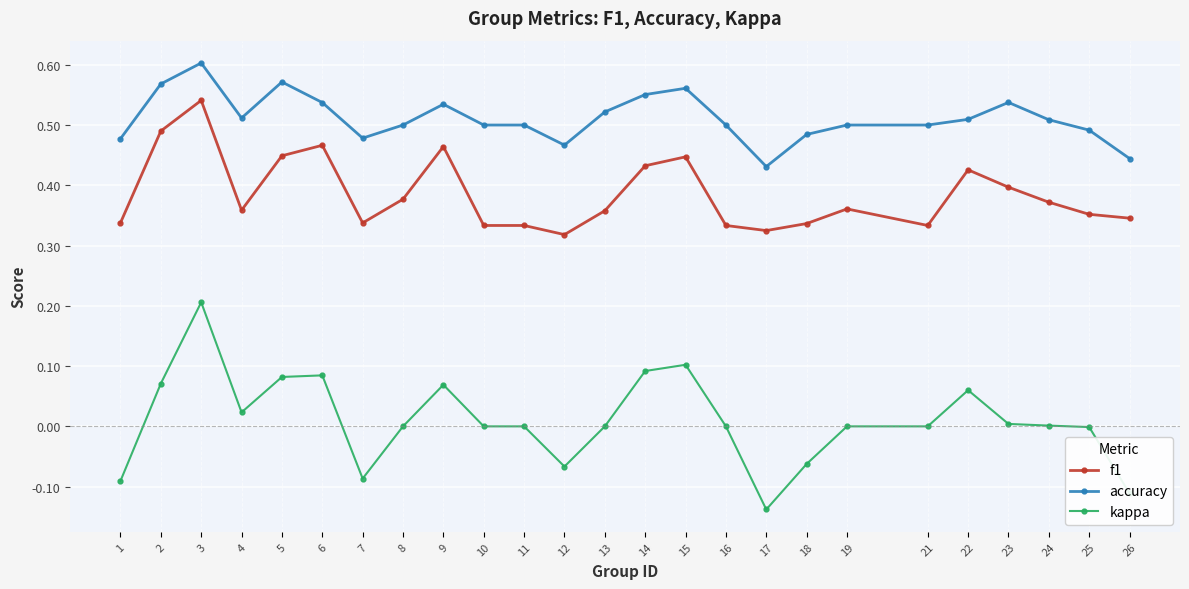

What is the sum of all f1 values?

9.6